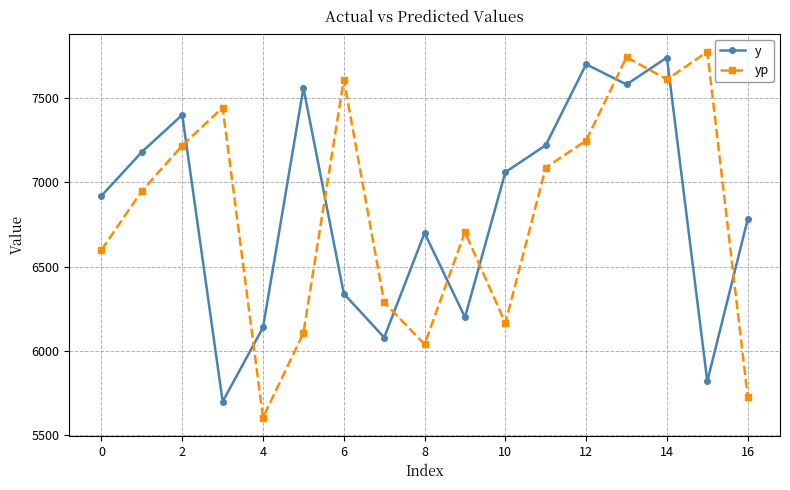

Is this an area chart (filled region under the line)?

No